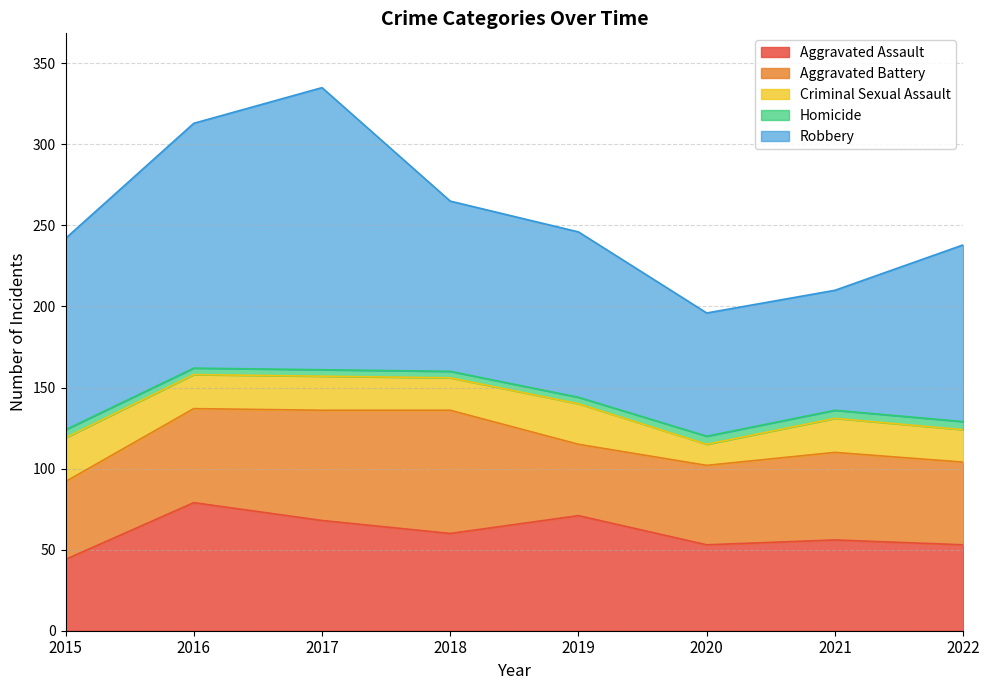

What is the value of the Robbery point at the 3rd from the left?

174